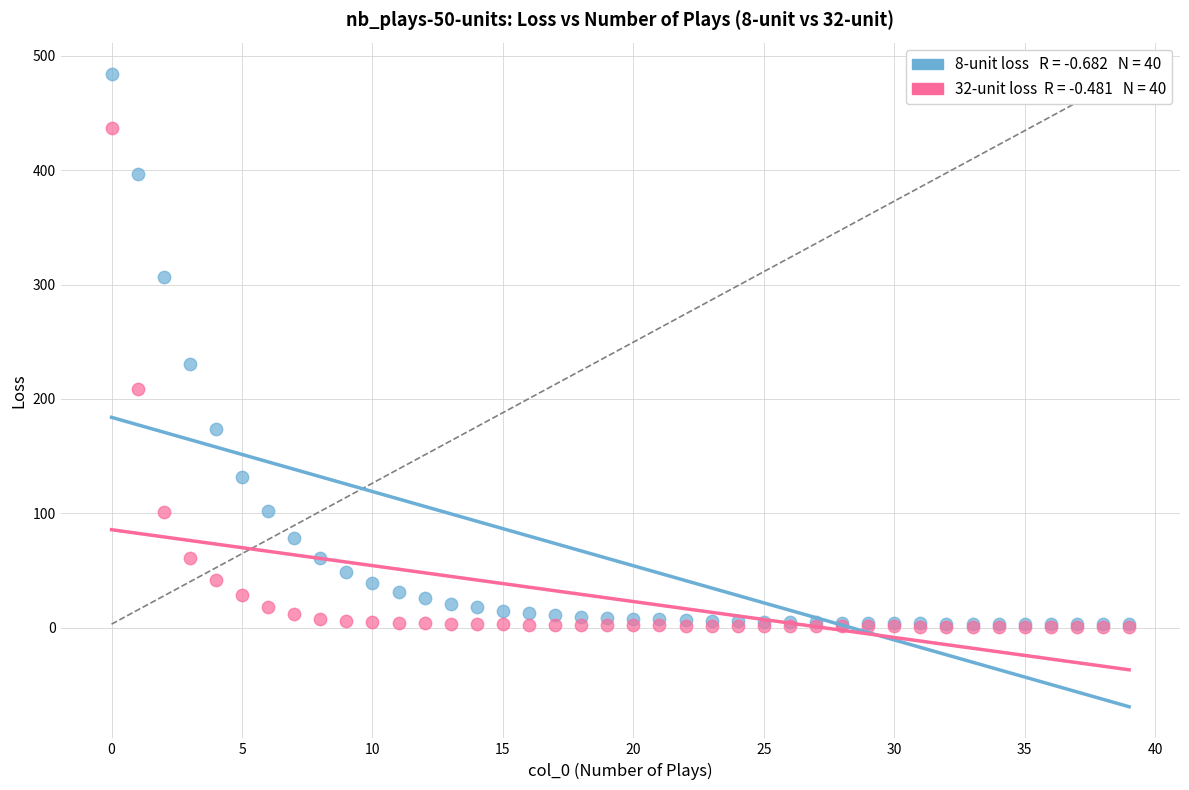

Across all series, what Y value is closest to 242?

230.5